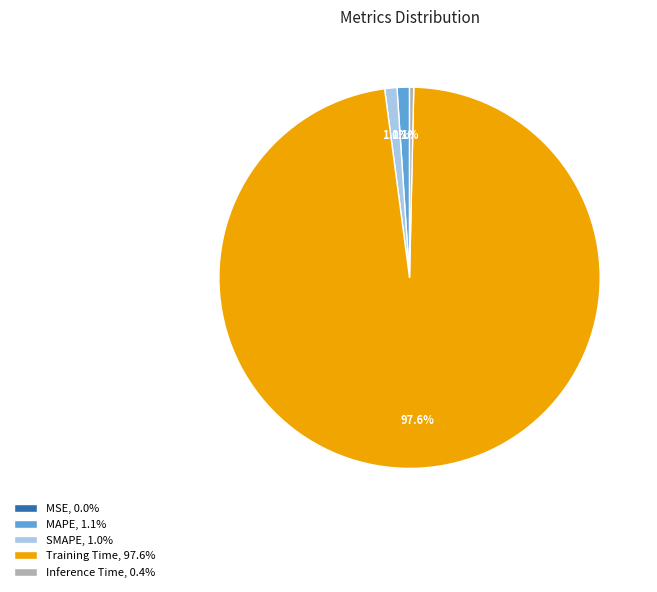

True or false: Training Time accounts for 98% of the total.

True